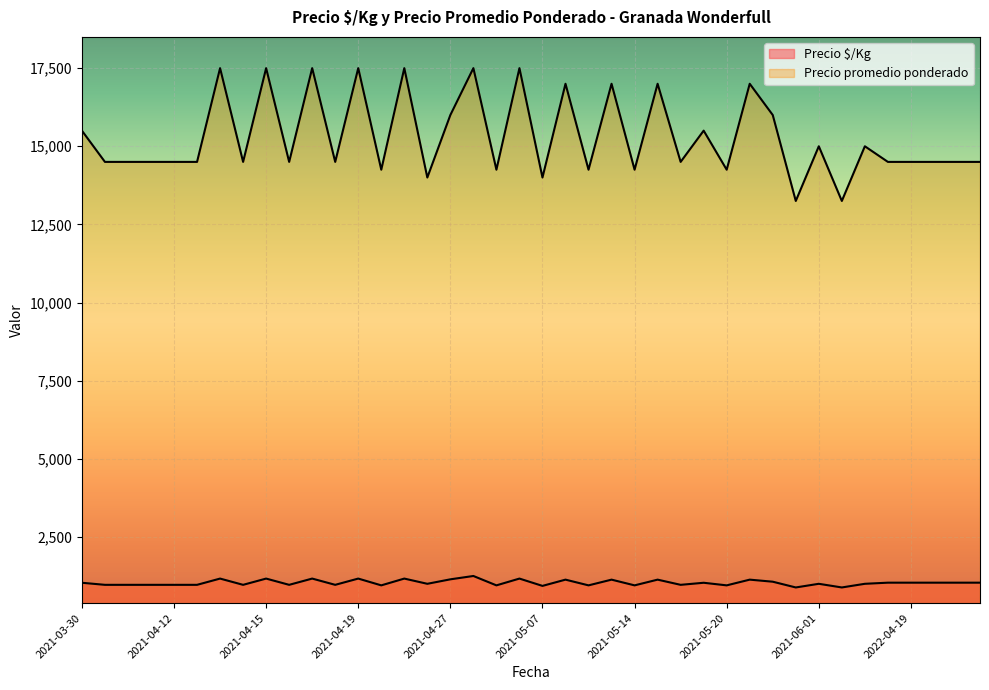

What is the maximum value shown in the chart?

17500